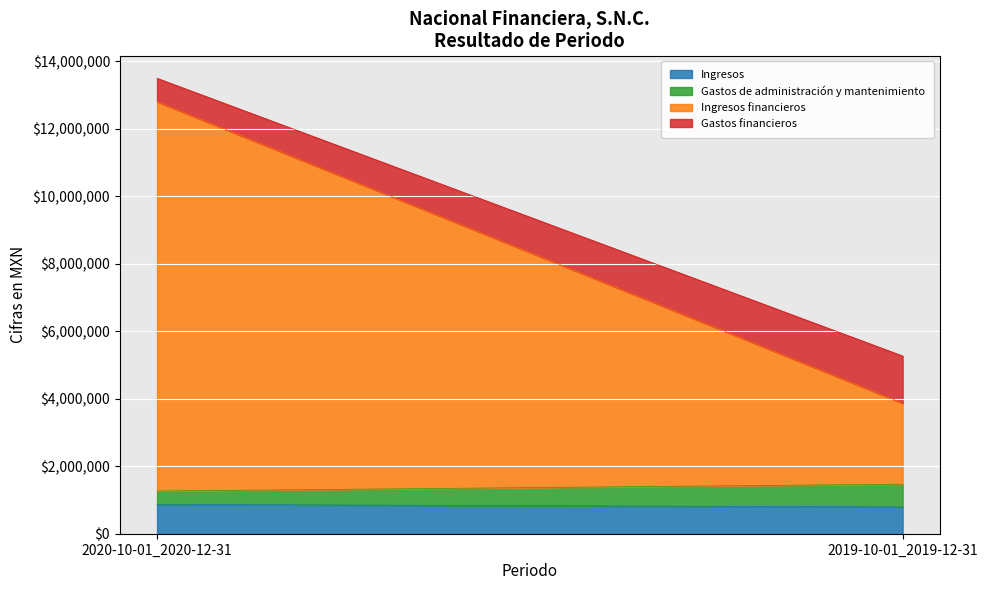

Reading left to right, extract all data points from this chart.

Ingresos: 869000	793000
Gastos de administración y mantenimiento: 395000	674000
Ingresos financieros: 11535000	2401000
Gastos financieros: 690000	1396000